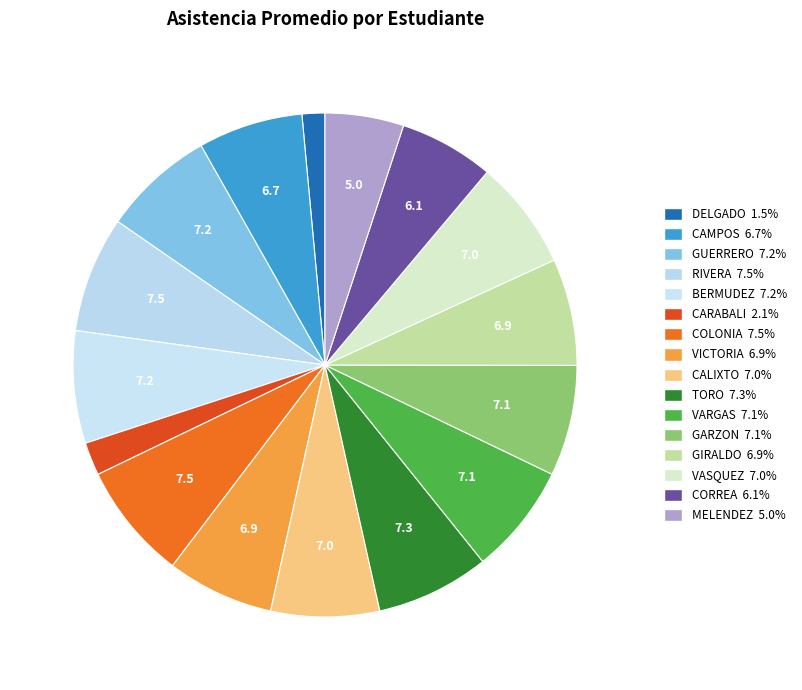

How many segments does this pie chart have?

16